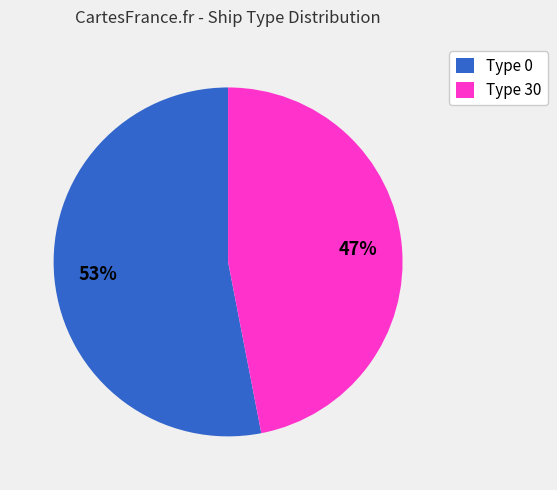

True or false: Type 0 accounts for 53% of the total.

True